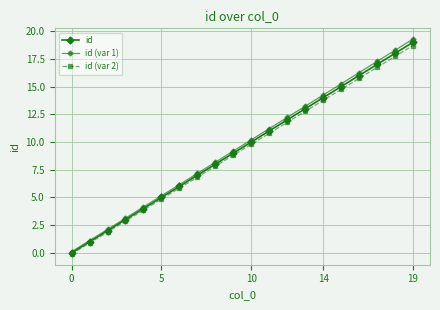

What is the difference between the second highest and minimum values in the id series?

18.0